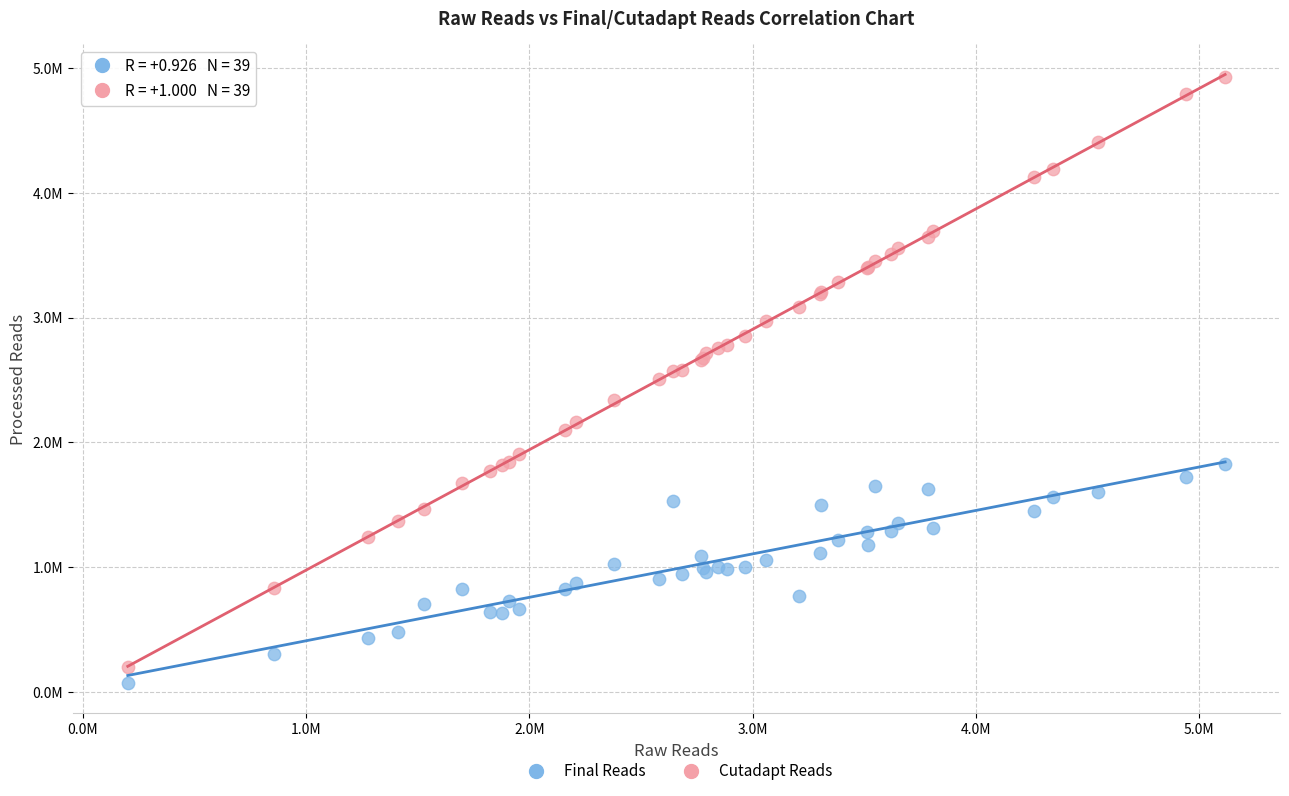

Which series contains the lowest Y value?

Final Reads